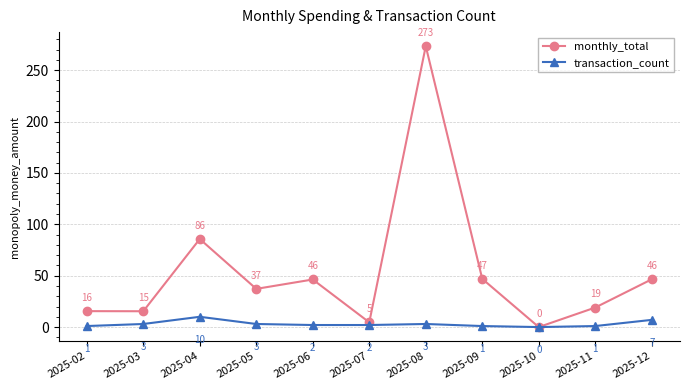

What is the maximum value shown in the chart?

273.3